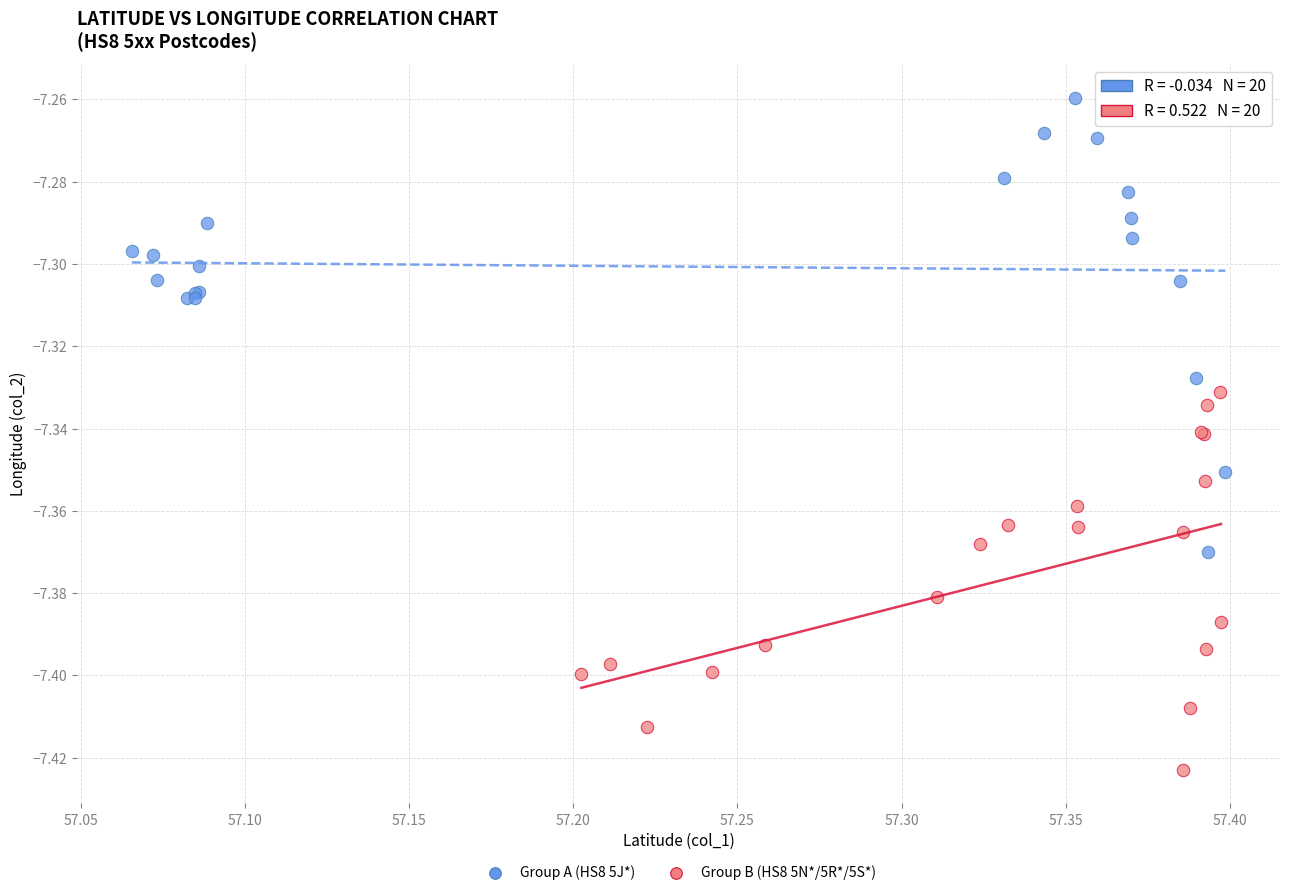

Which series reaches the maximum Y coordinate?

Group A (HS8 5J*)